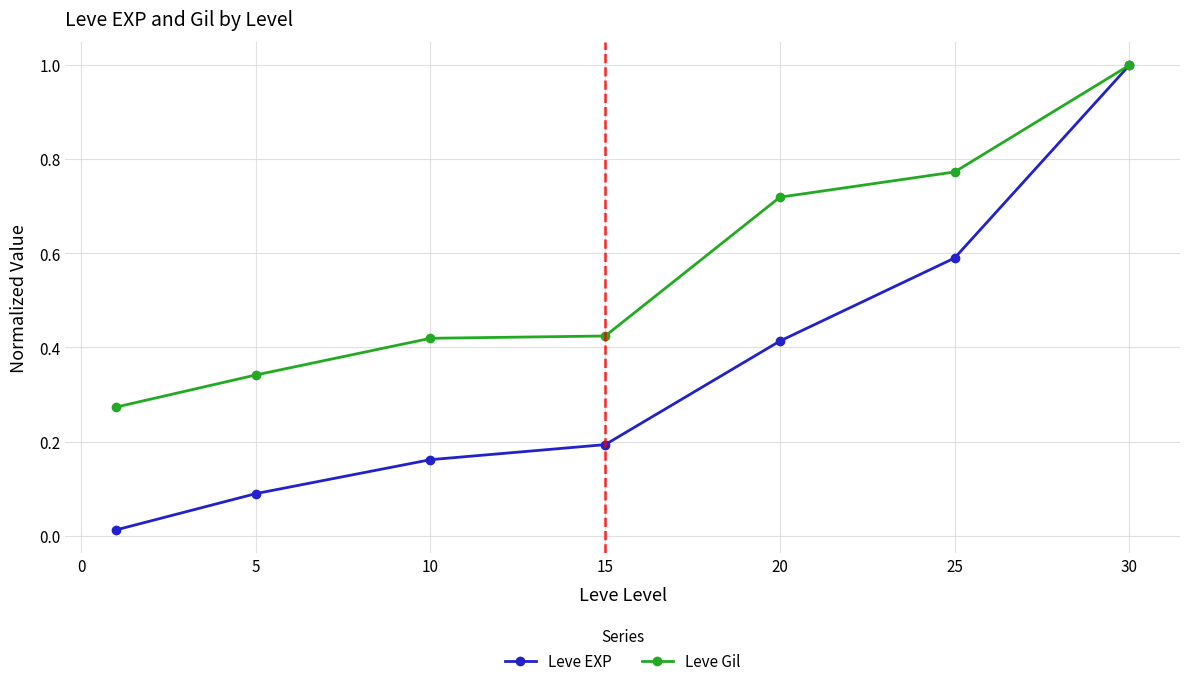

At how many categories does at least one series exceed 0?

7